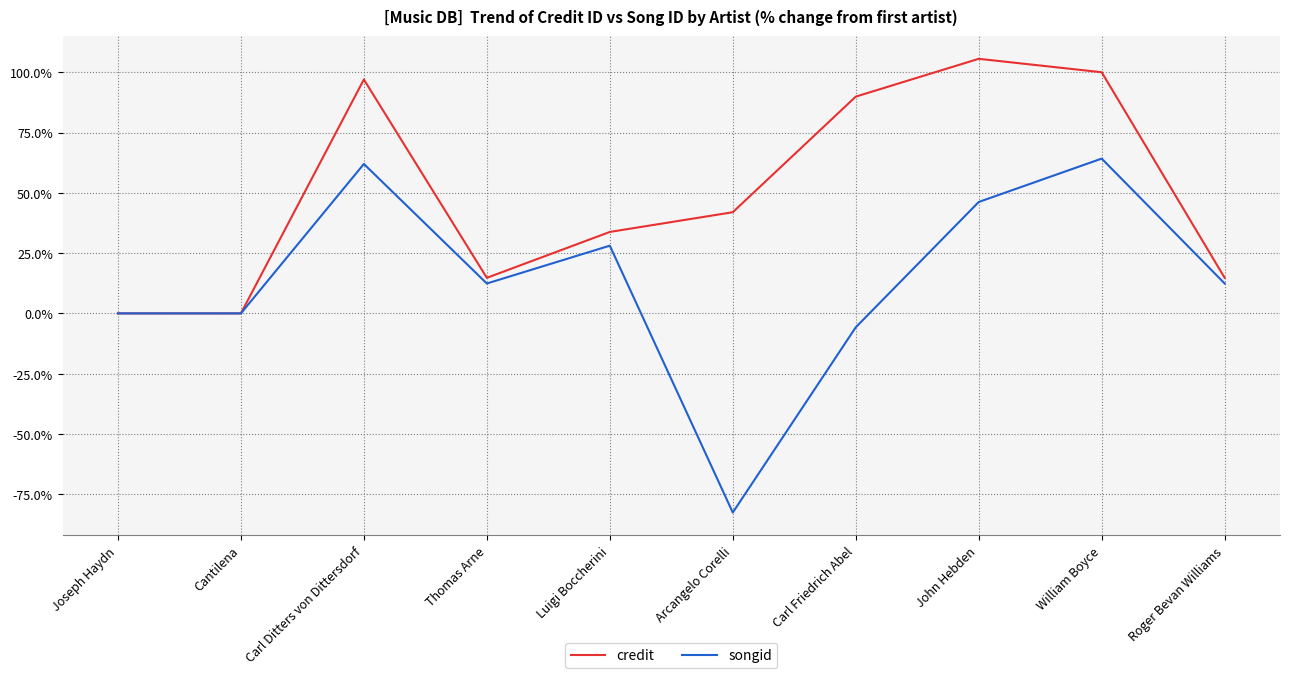

What position from the right is Arcangelo Corelli?

5